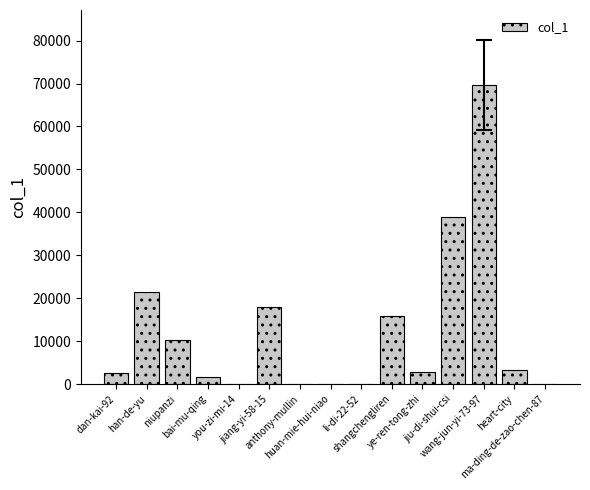

What is the maximum value shown in the chart?

69703